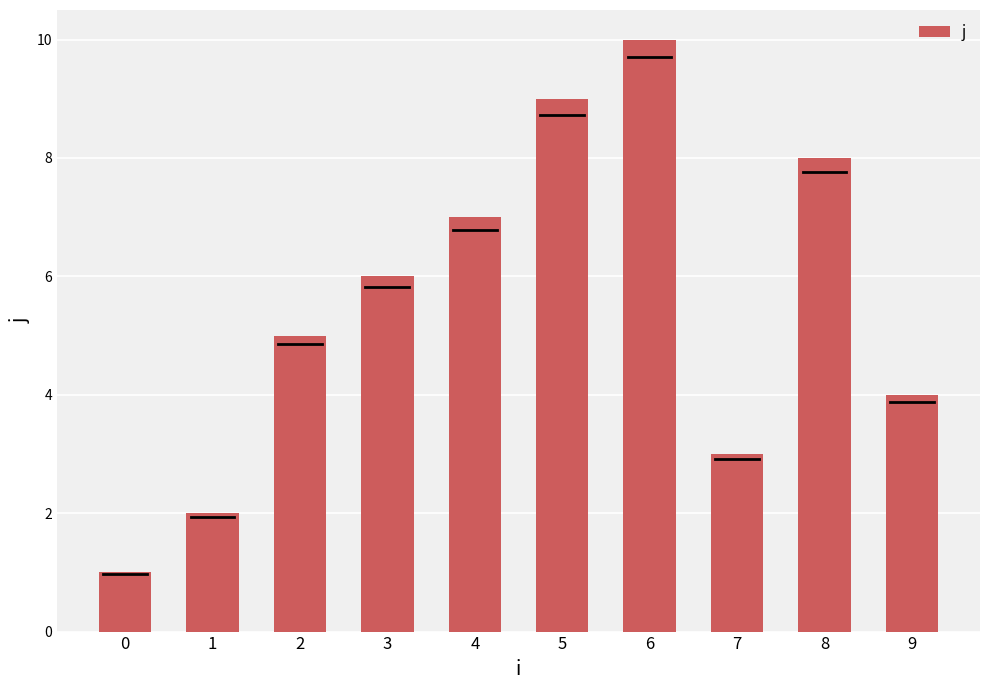

Which has a higher value, 8 or 9?

8